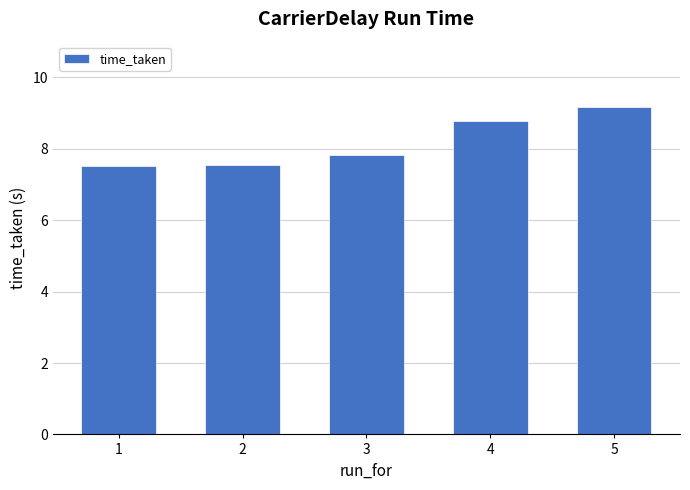

Are the bars horizontal?

No